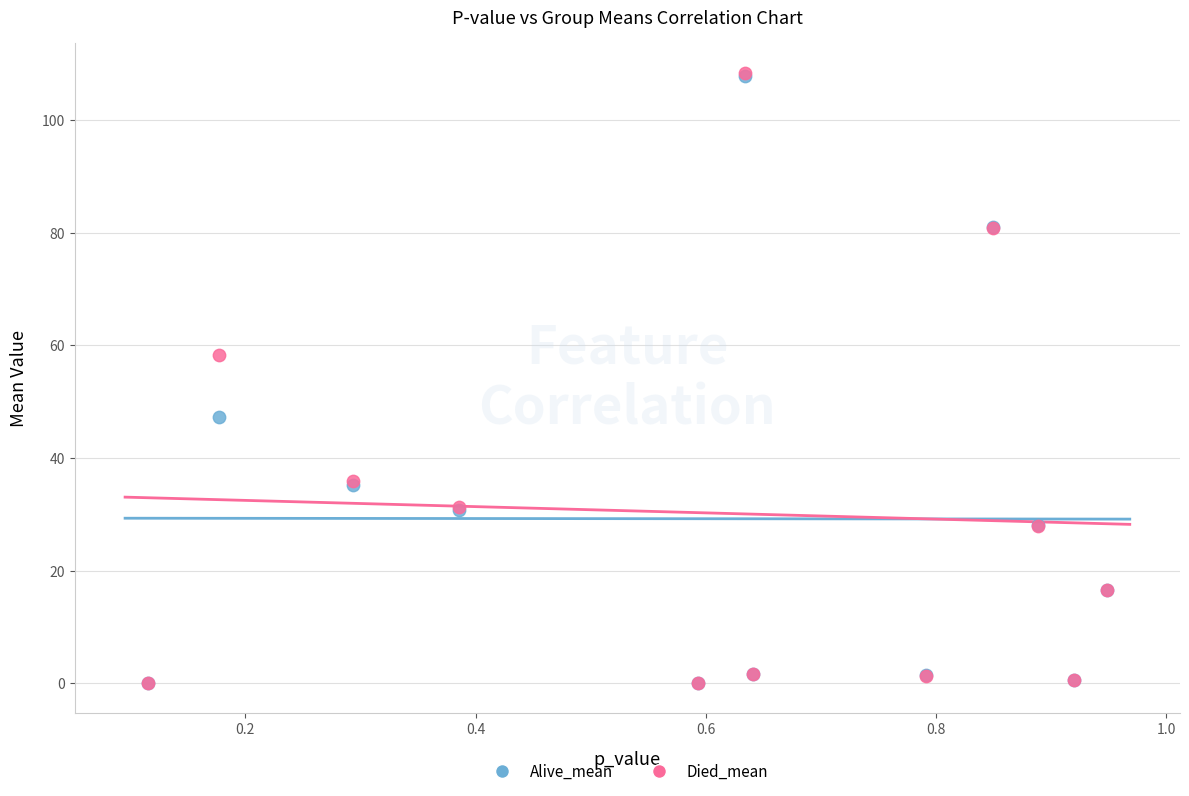

Which series has the largest Y range (max minus min)?

Died_mean